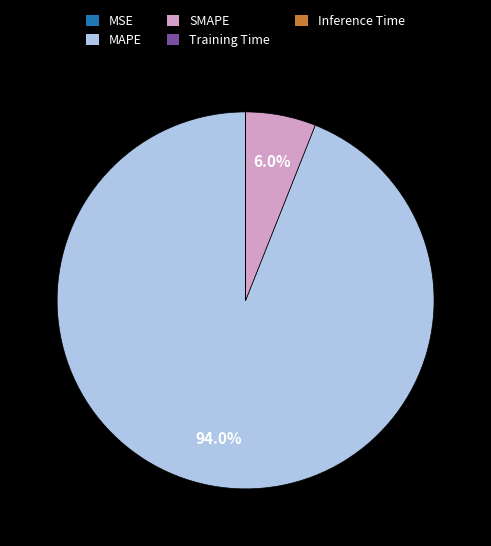

Which slice is the largest?

MAPE